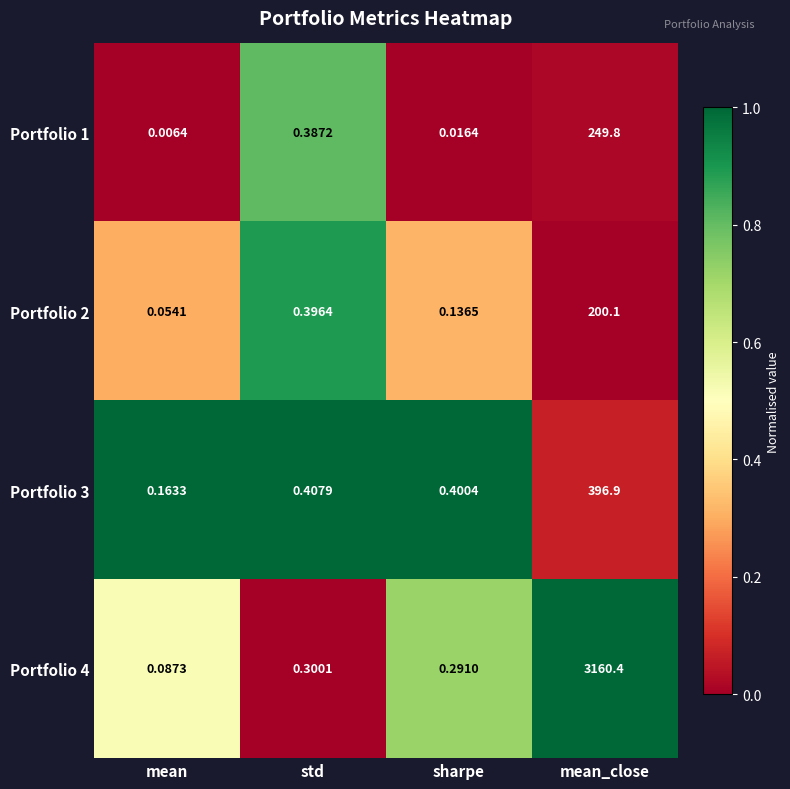

Which series has the largest total across all categories?

Portfolio 4